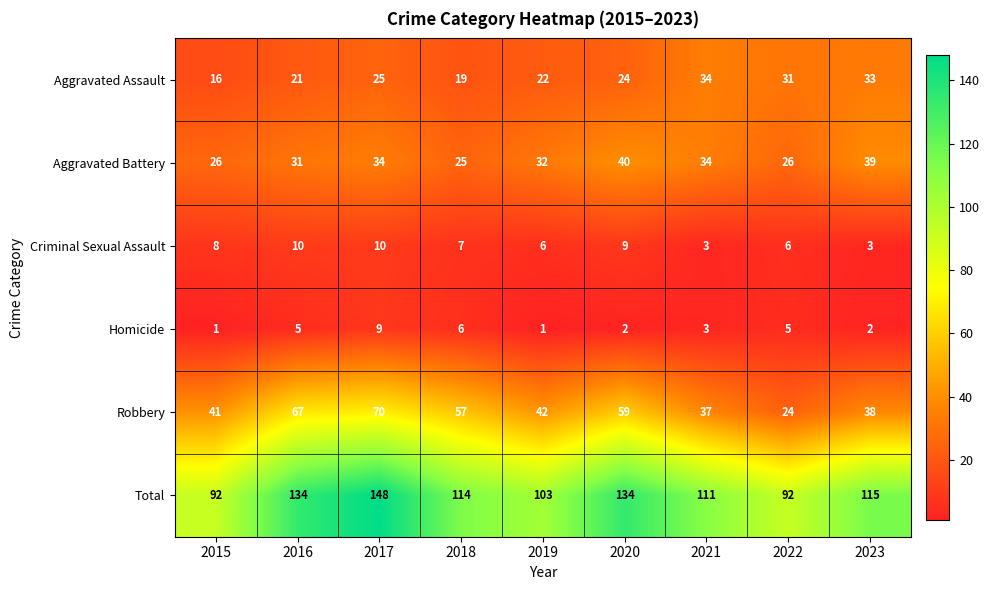

Rank the series by their maximum value, from lowest to highest.

Homicide, Criminal Sexual Assault, Aggravated Assault, Aggravated Battery, Robbery, Total